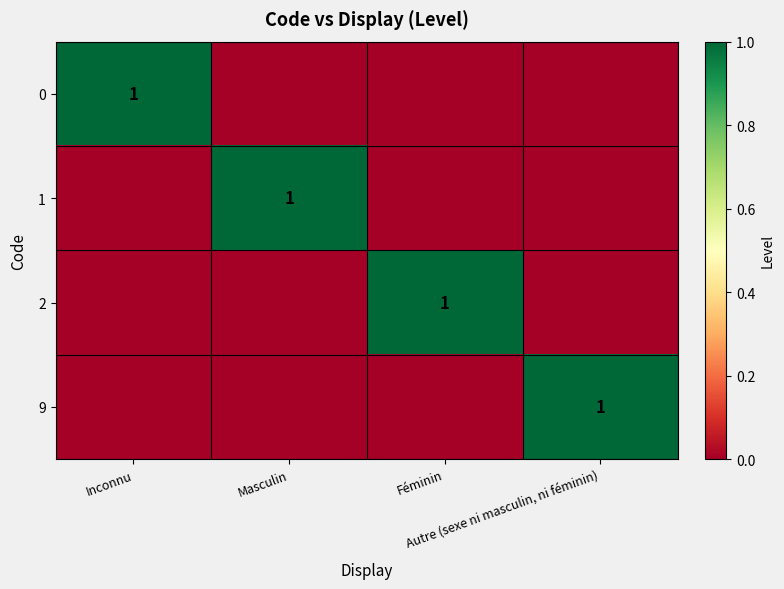

How many distinct data groups are displayed?

4